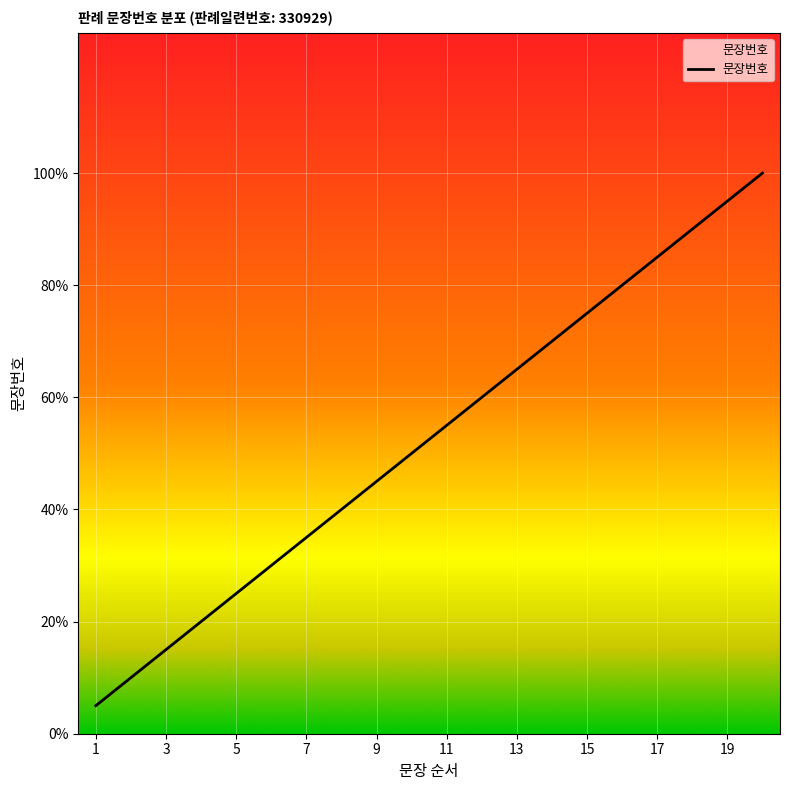

Is this an area chart (filled region under the line)?

Yes